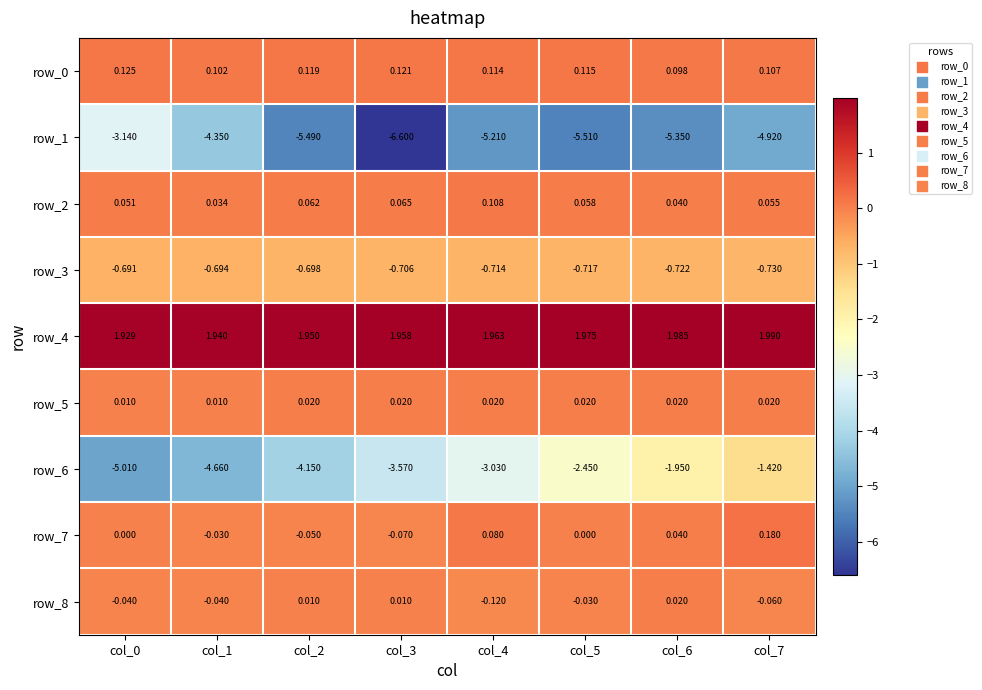

Is the value of row_7 at col_3 greater than the value of row_0 at col_6?

No